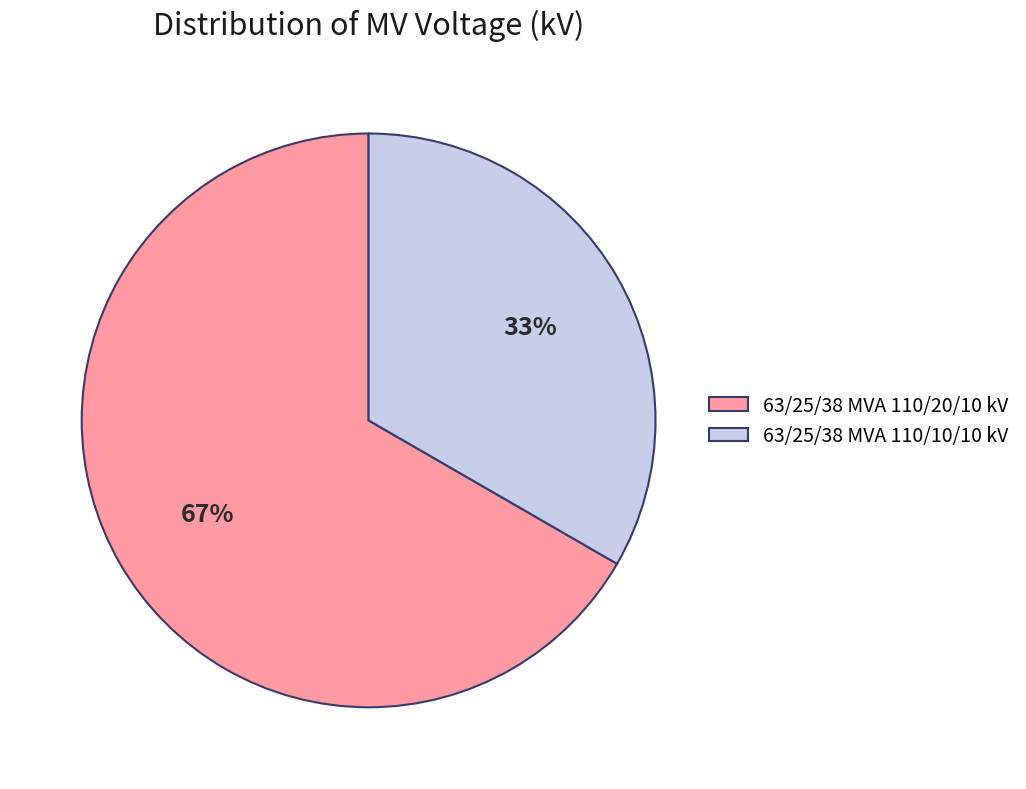

Is the sum of 63/25/38 MVA 110/10/10 kV and 63/25/38 MVA 110/20/10 kV greater than half?

Yes